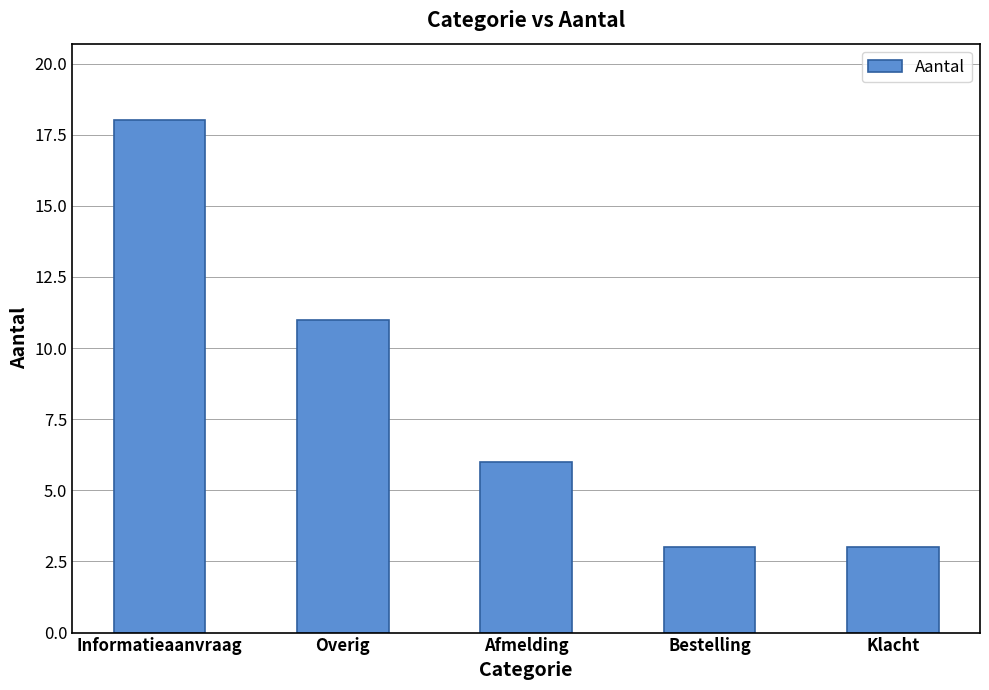

How many values are between 3 and 11?

4